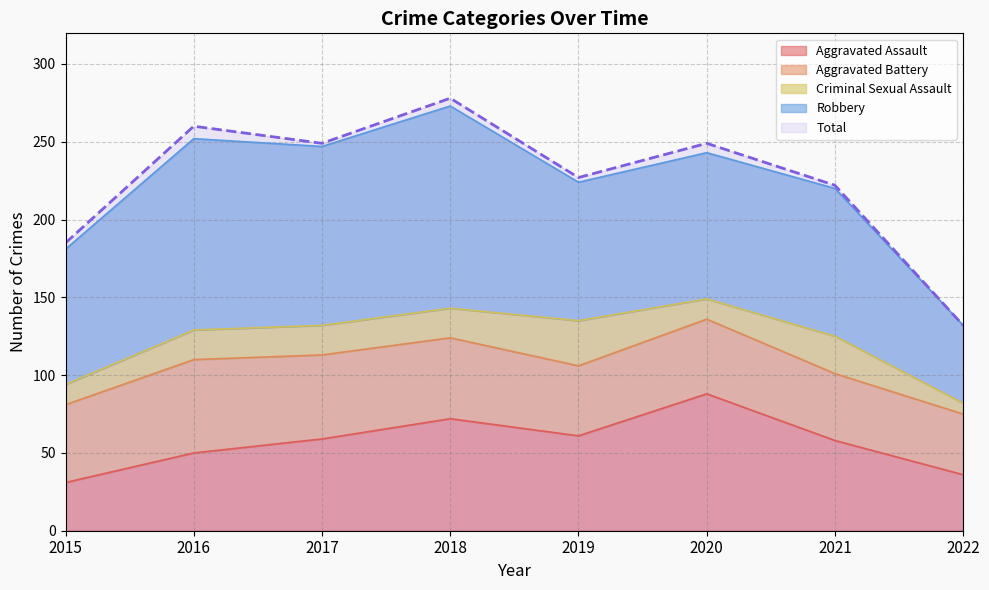

At which category does the chart reach its peak across all series?

2018